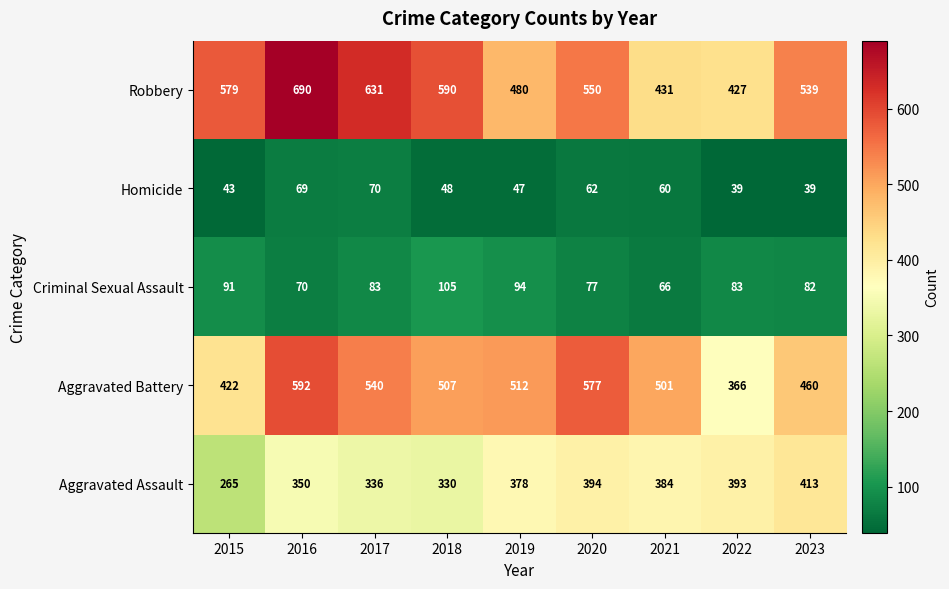

What is the spread (max minus min) of values at 2016?

621